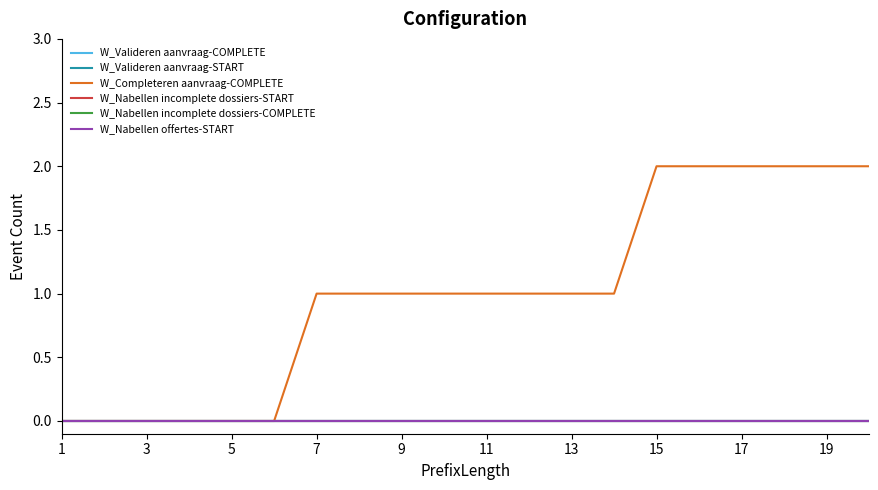

Does the chart have visible grid lines?

No